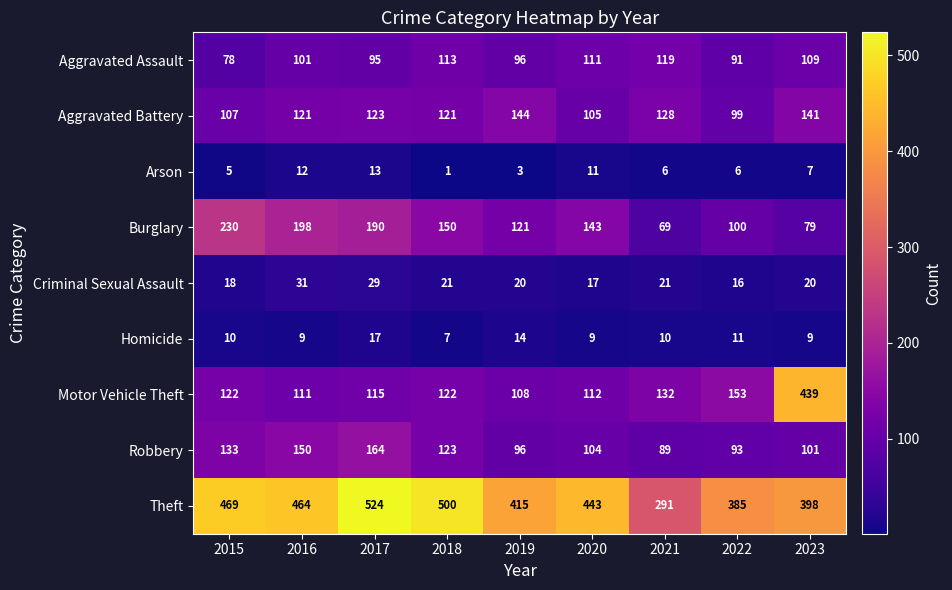

What is the sum of the Aggravated Battery values at 2016 and 2015?

228